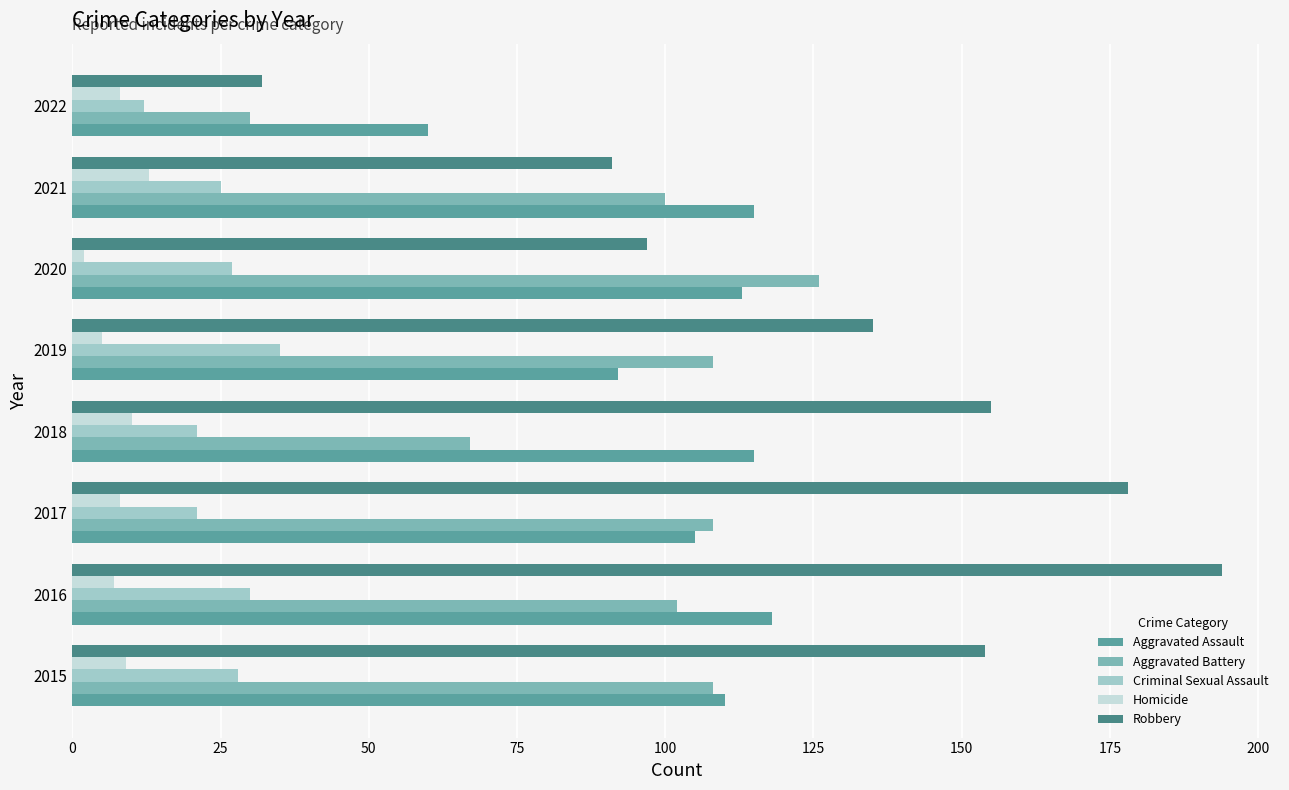

What is the difference between the maximum and minimum values in the Aggravated Assault series?

58